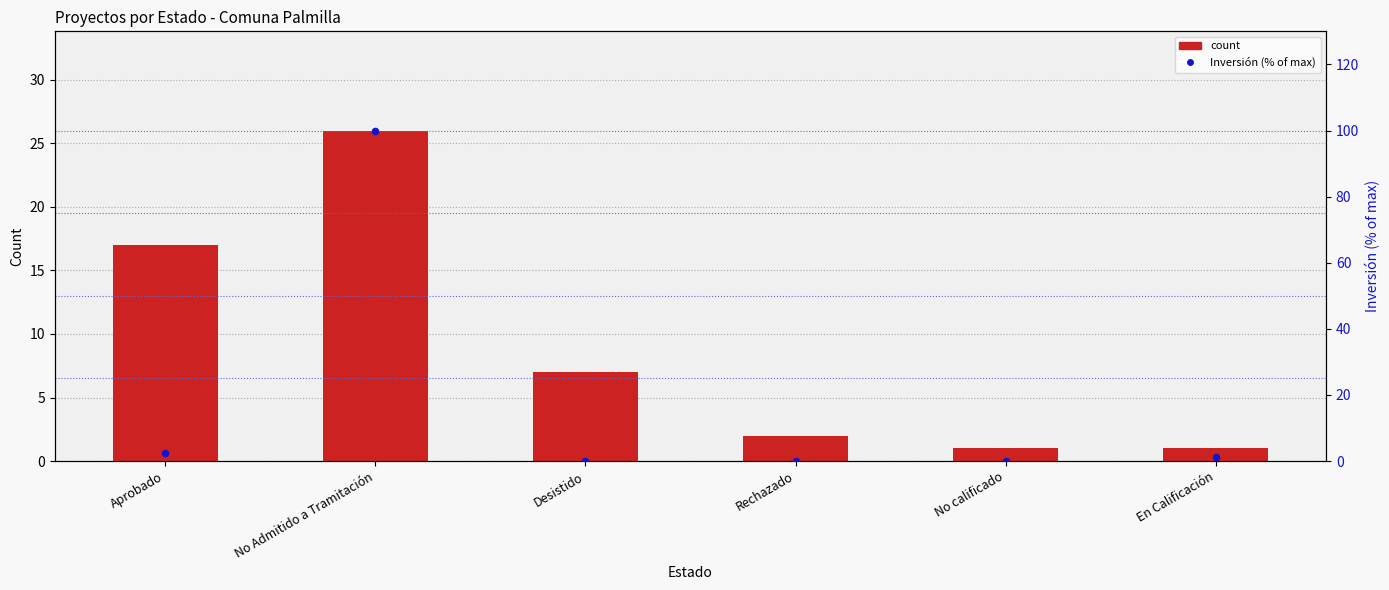

Is the value of count at En Calificación greater than the value of Inversión (% of max) at No Admitido a Tramitación?

No